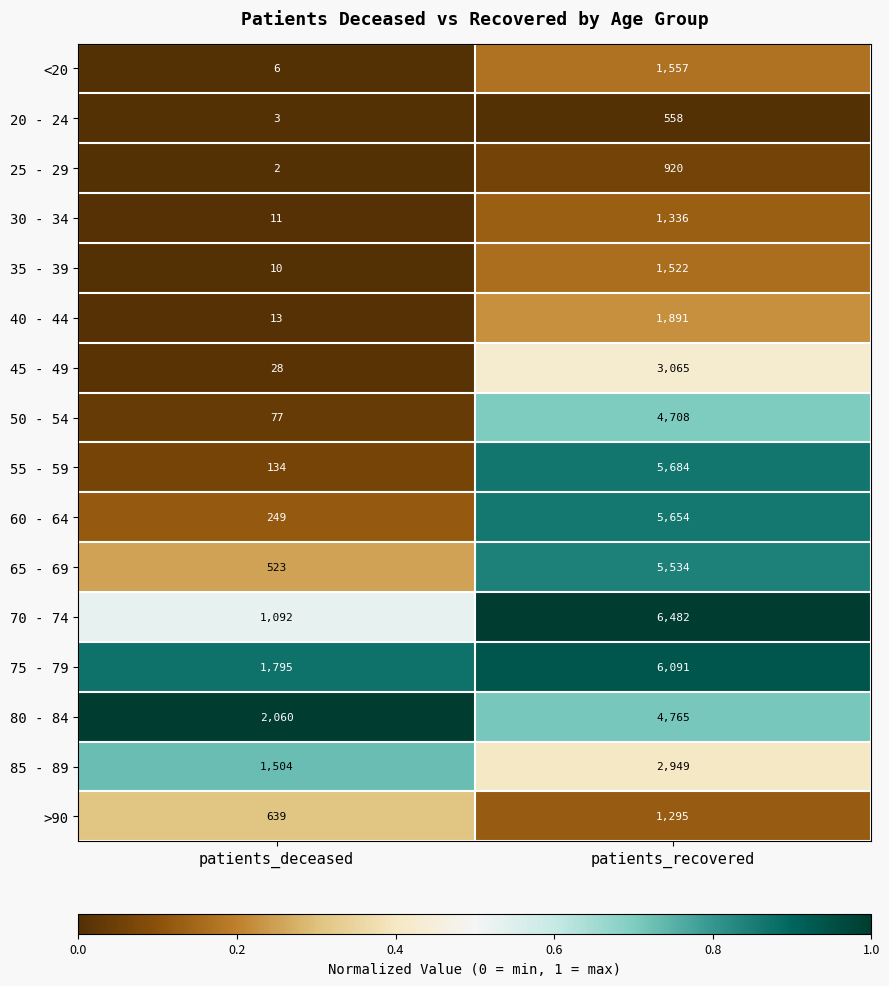

The value of 20 - 24 at patients_recovered is 306. True or false?

False